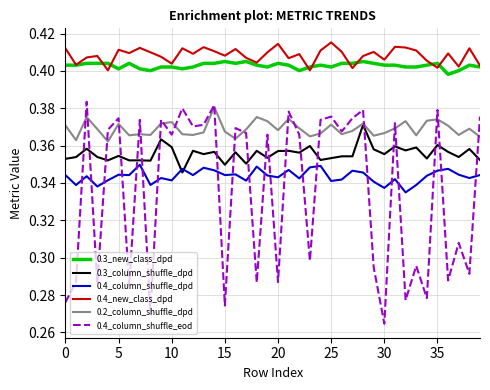

Which series has the widest spread of values?

0.4_column_shuffle_eod